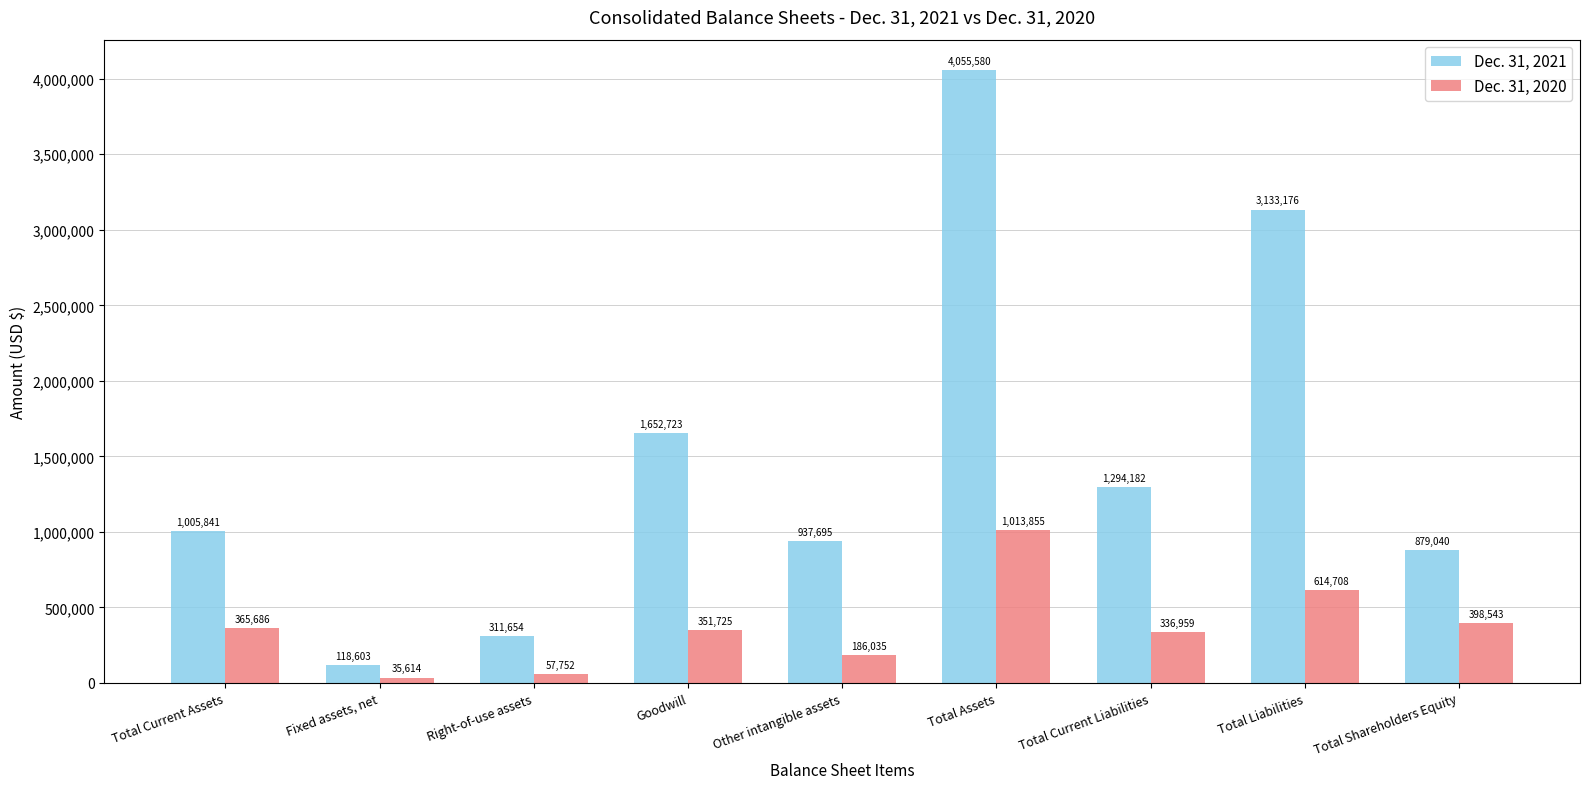

What is the label of the 9th bar from the left?

Total Shareholders Equity